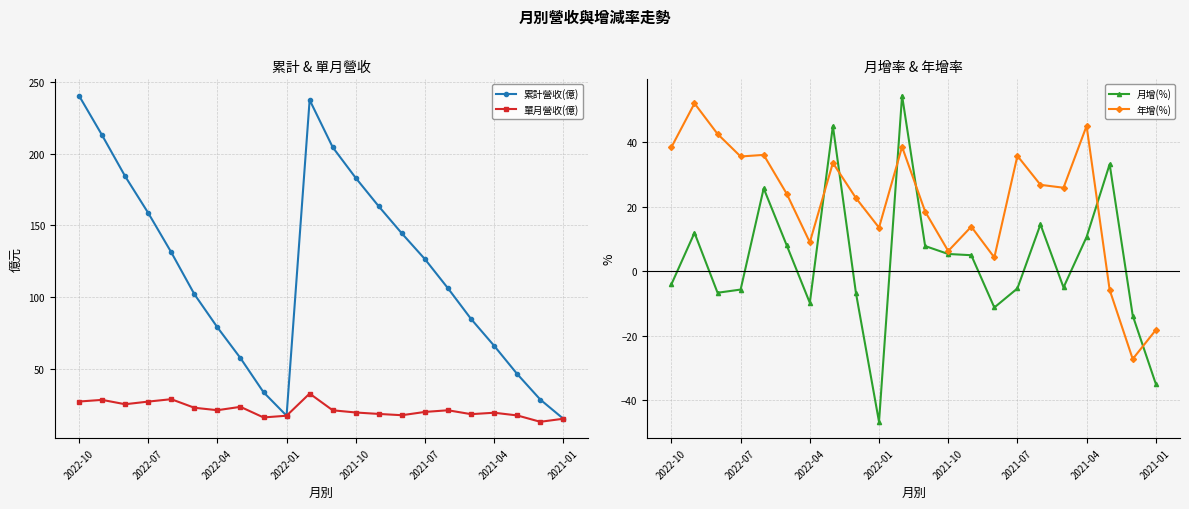

At which category is the sum across all series the highest?

10